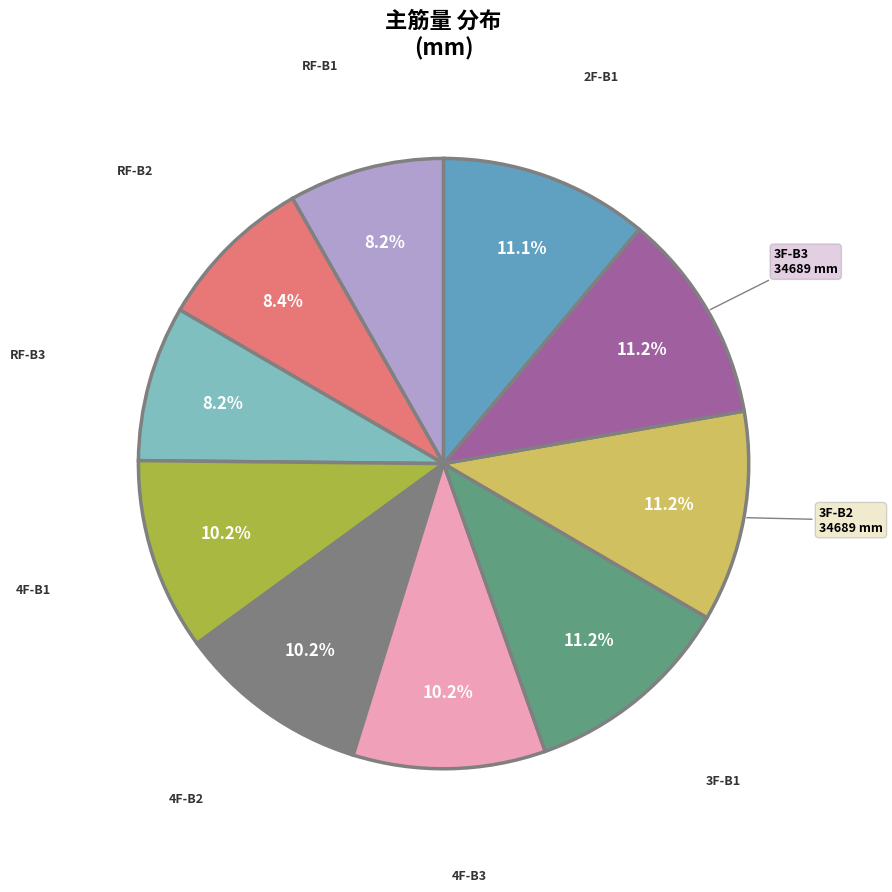

Does any single category account for the majority?

No